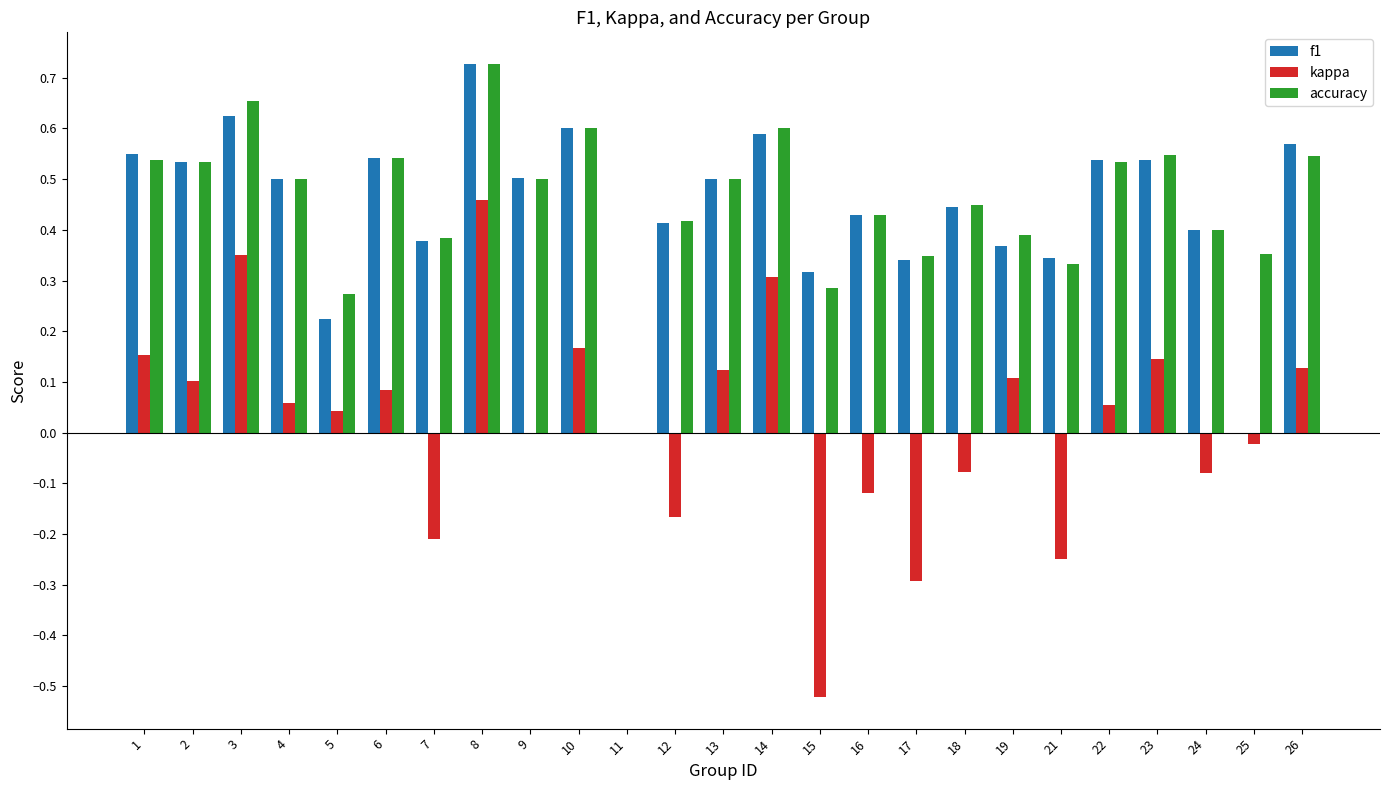

At which category does the chart reach its peak across all series?

8